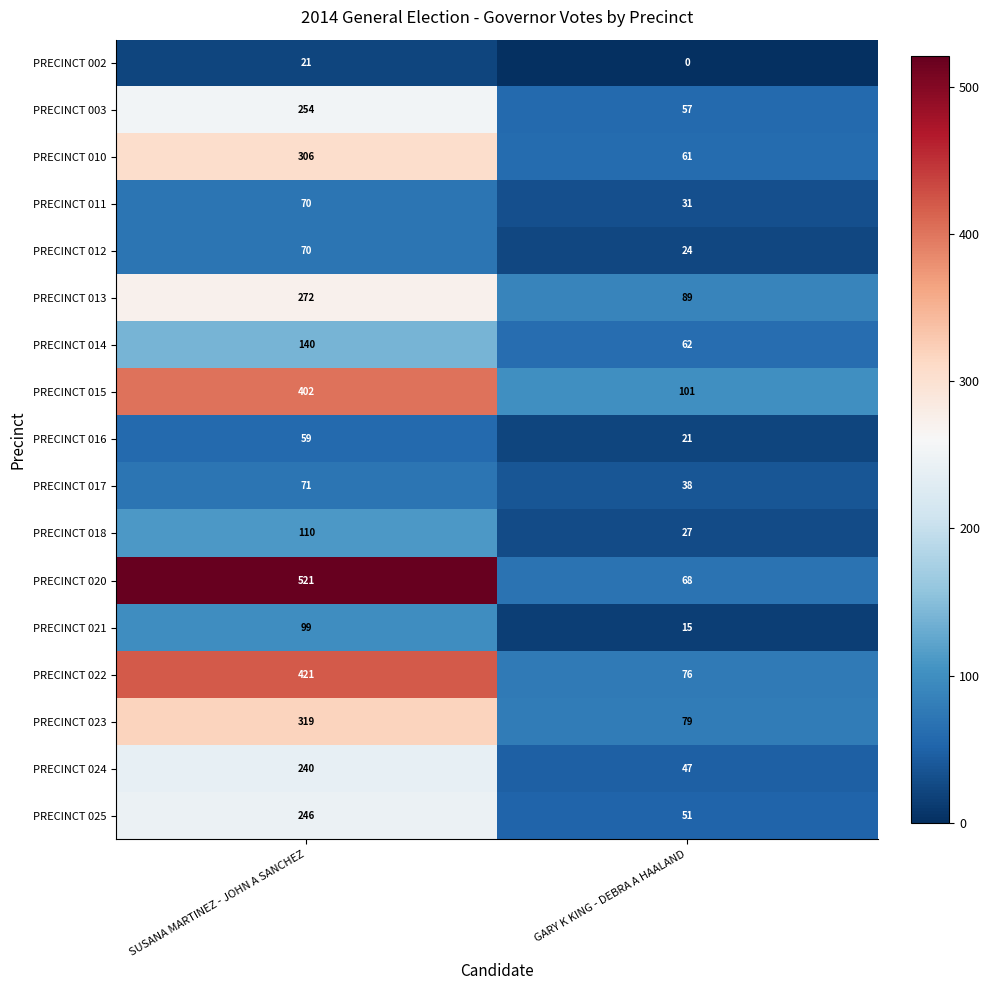

Which series has the largest range (max minus min)?

PRECINCT 020